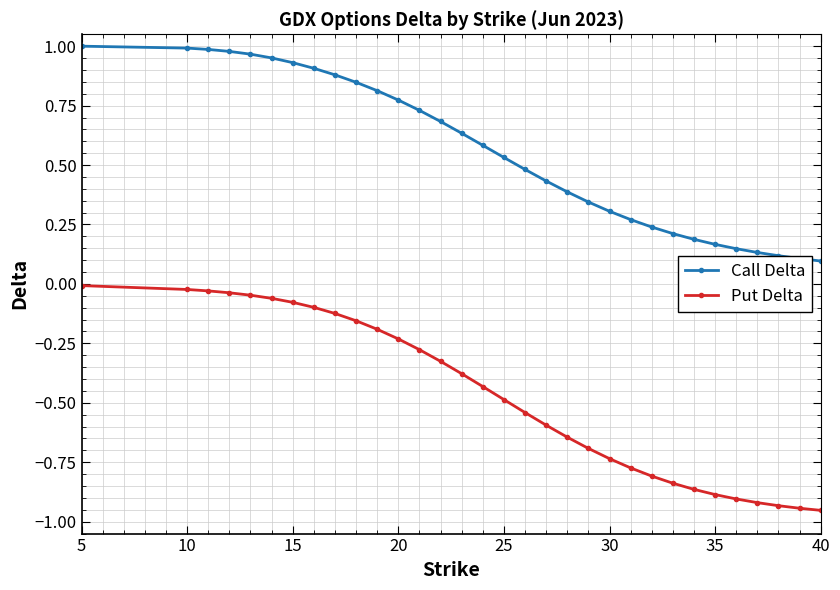

List the series in order of their overall mean, highest first.

Call Delta, Put Delta